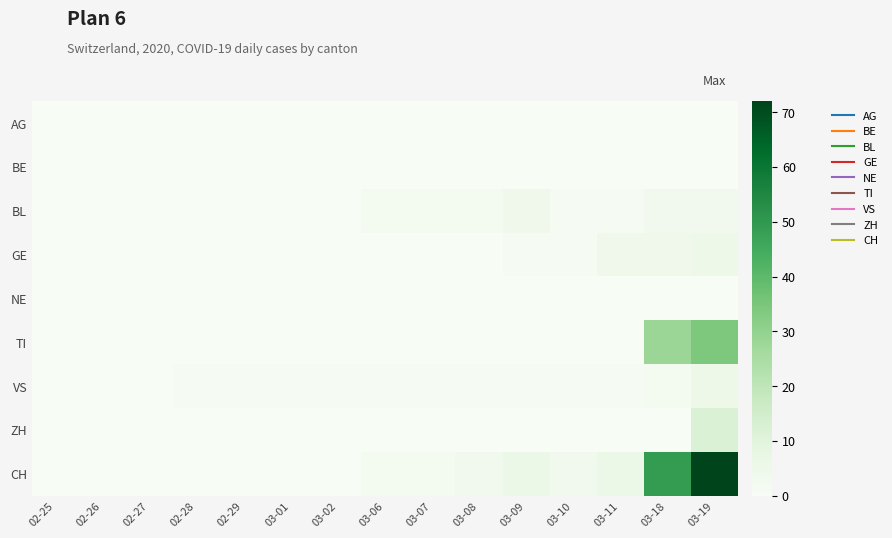

Which series has the largest total across all categories?

CH